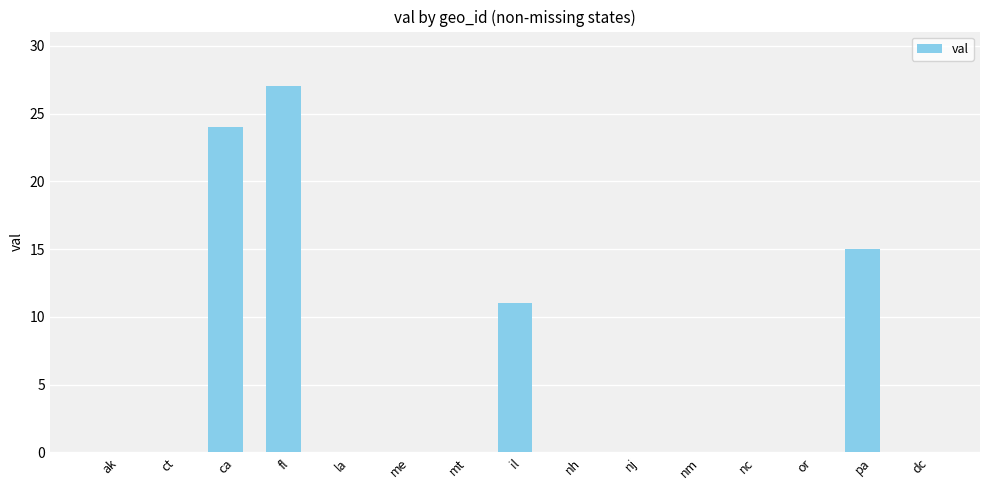

Count the number of data series in this chart.

1